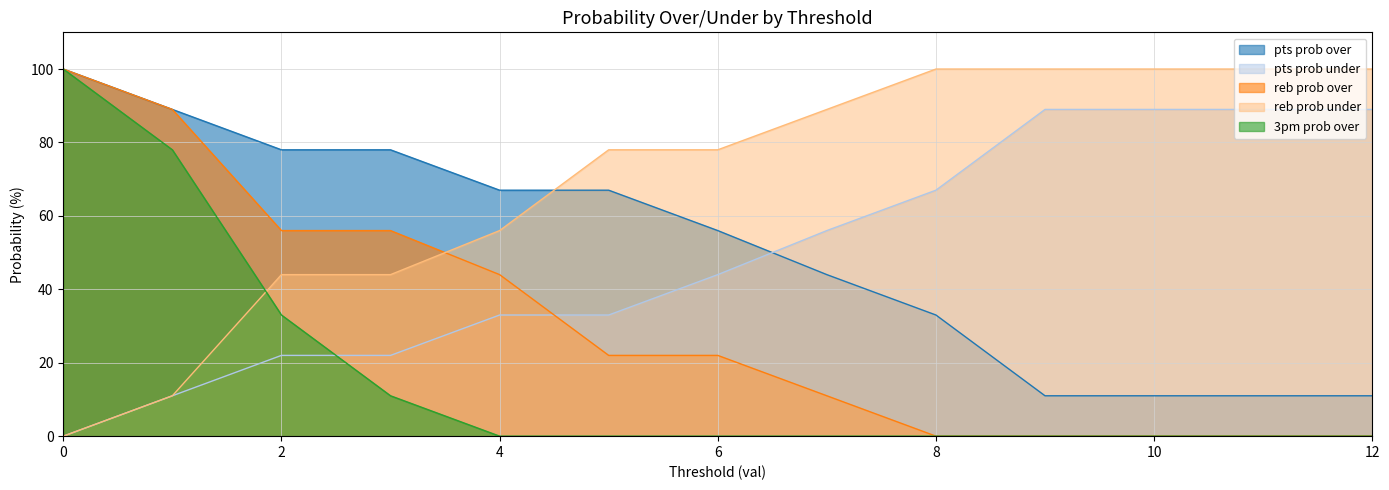

Read the reb prob over value at 3, to the nearest 10.

60